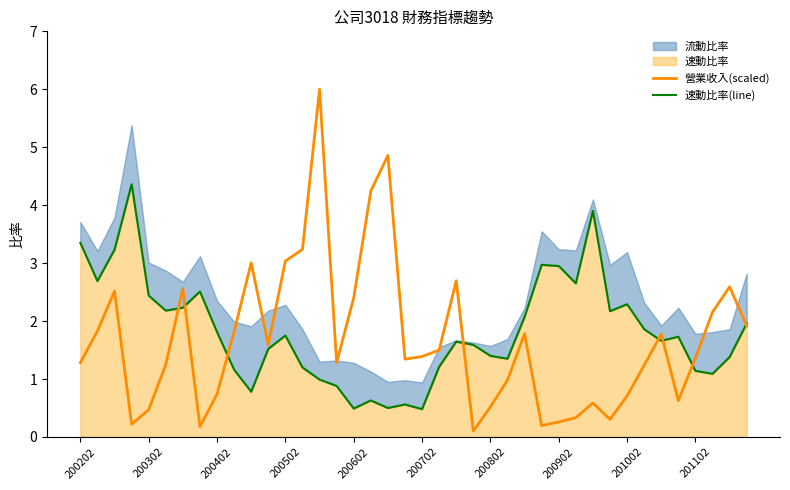

What is the lowest value of the 營業收入(scaled) series?

0.1